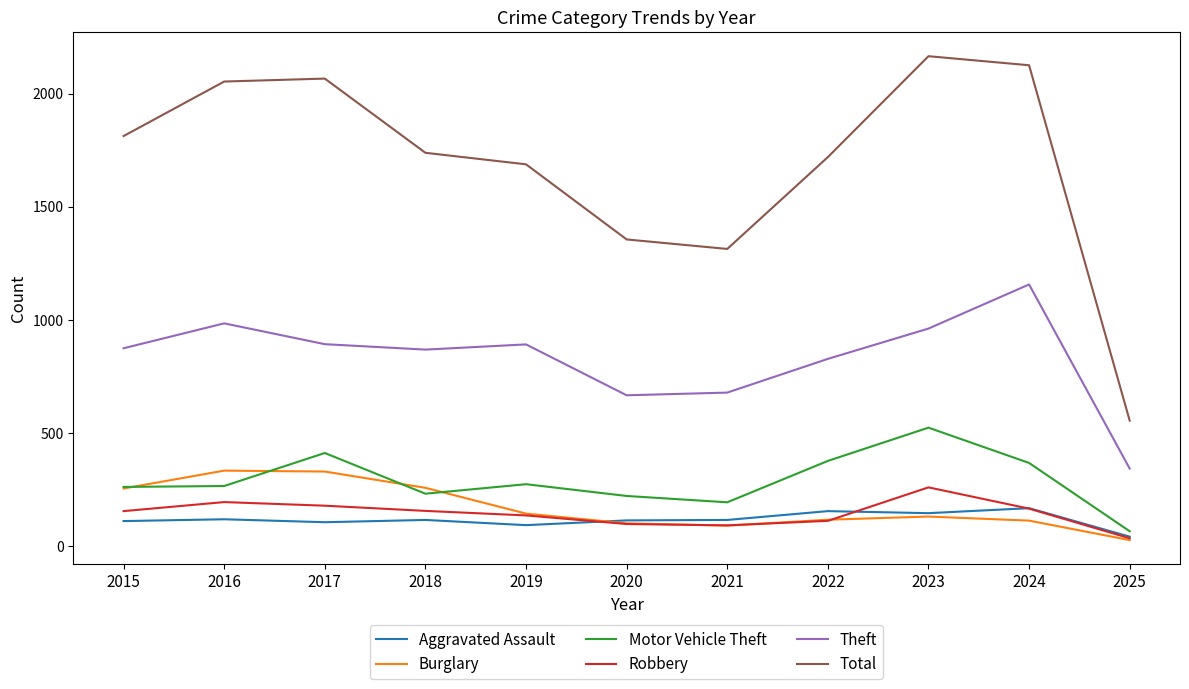

What is the highest value of the Burglary series?

333